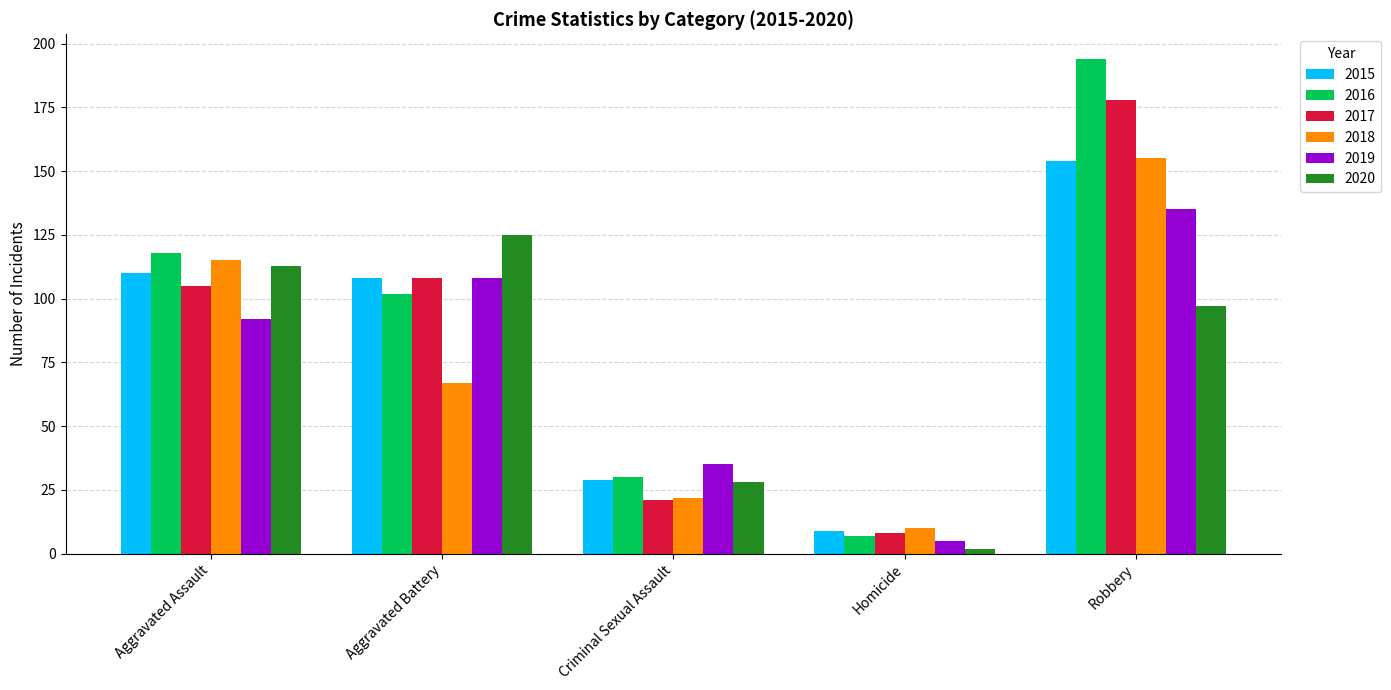

Where is 2019 nearest to the value 70?

Aggravated Assault